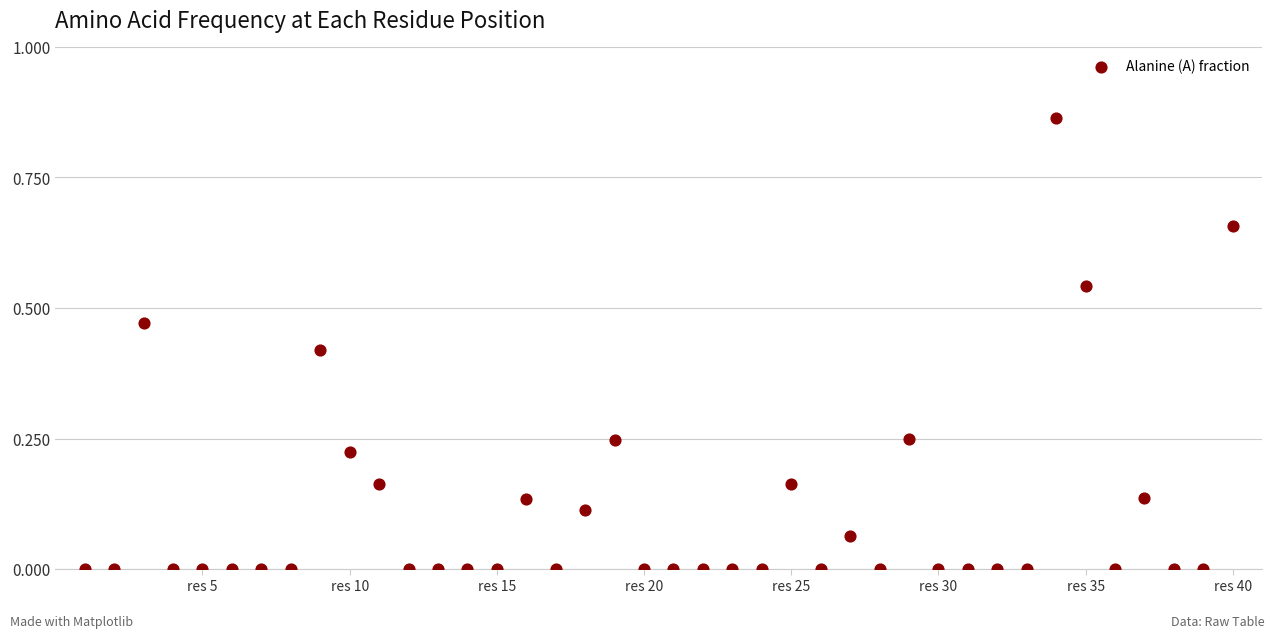

What is the range of X values (max minus min)?

39.0